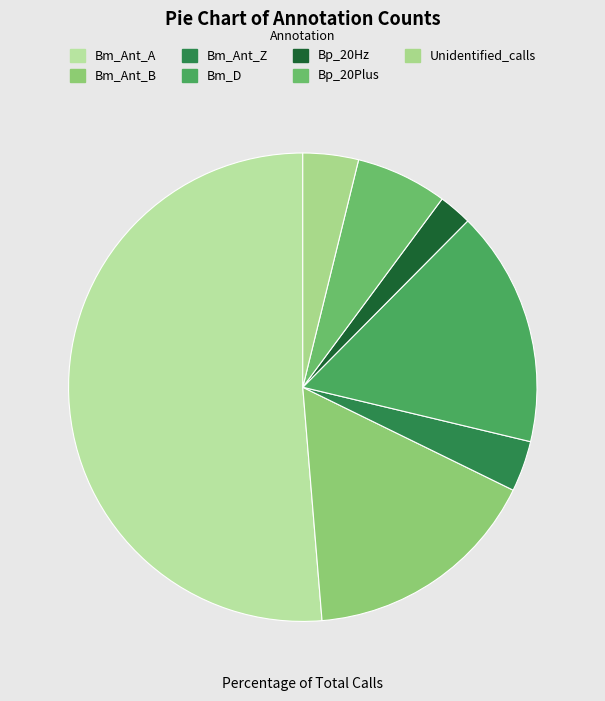

Rank the categories by value from highest to lowest.

Bm_Ant_A, Bm_Ant_B, Bm_D, Bp_20Plus, Unidentified_calls, Bm_Ant_Z, Bp_20Hz